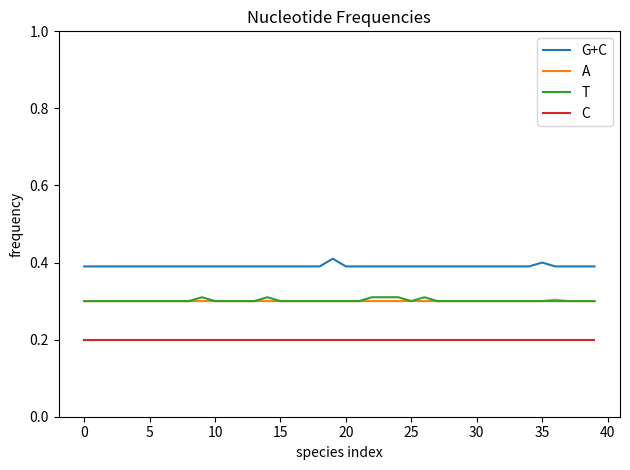

How many lines are shown in the chart?

4